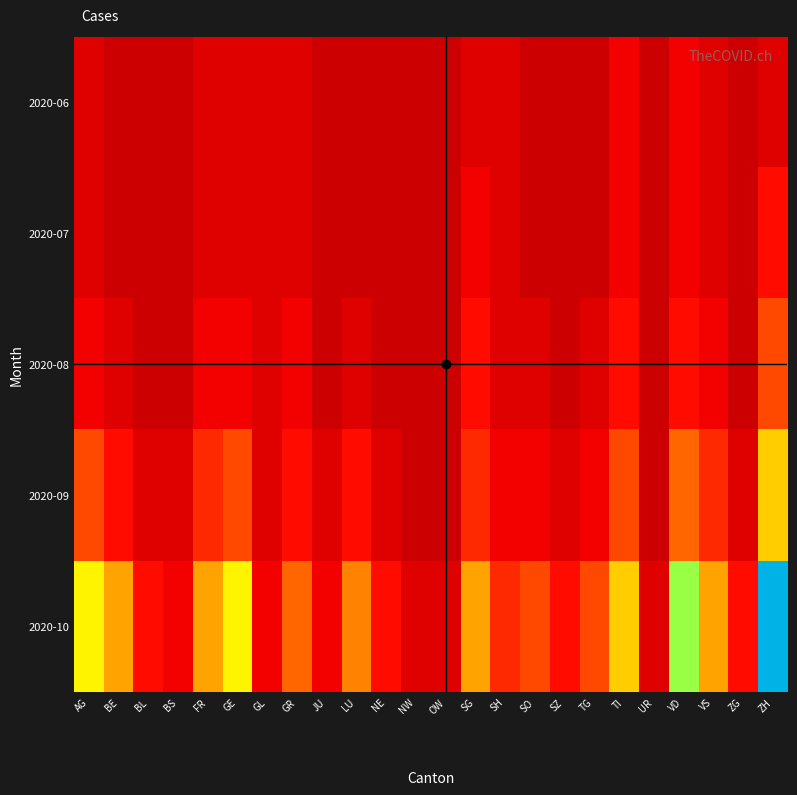

Which series has the largest total across all categories?

2020-10